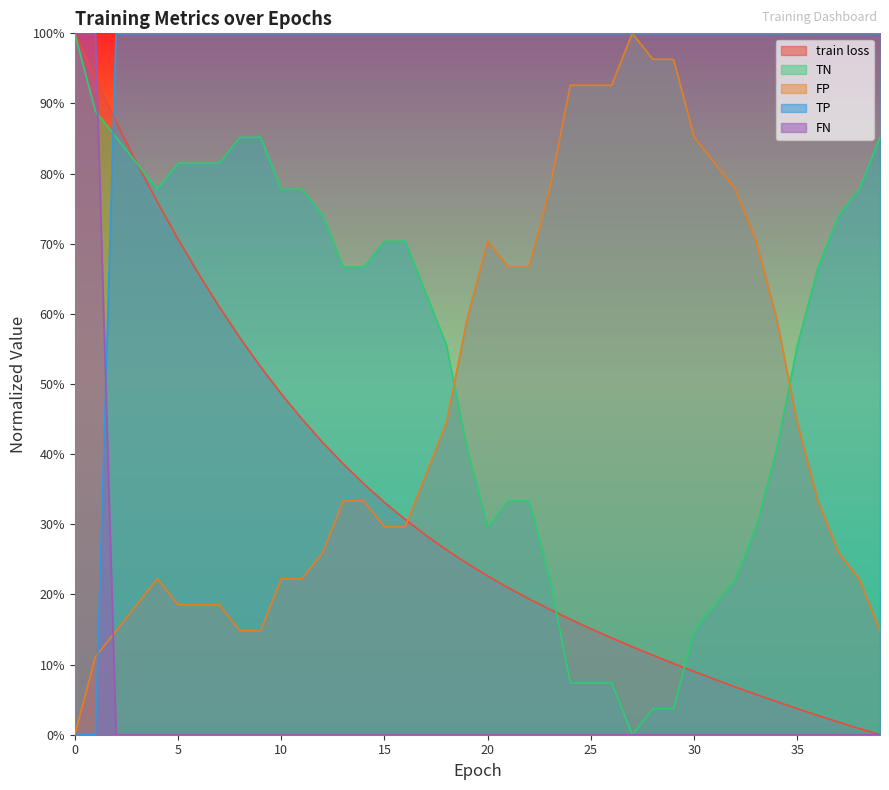

How many lines are shown in the chart?

5